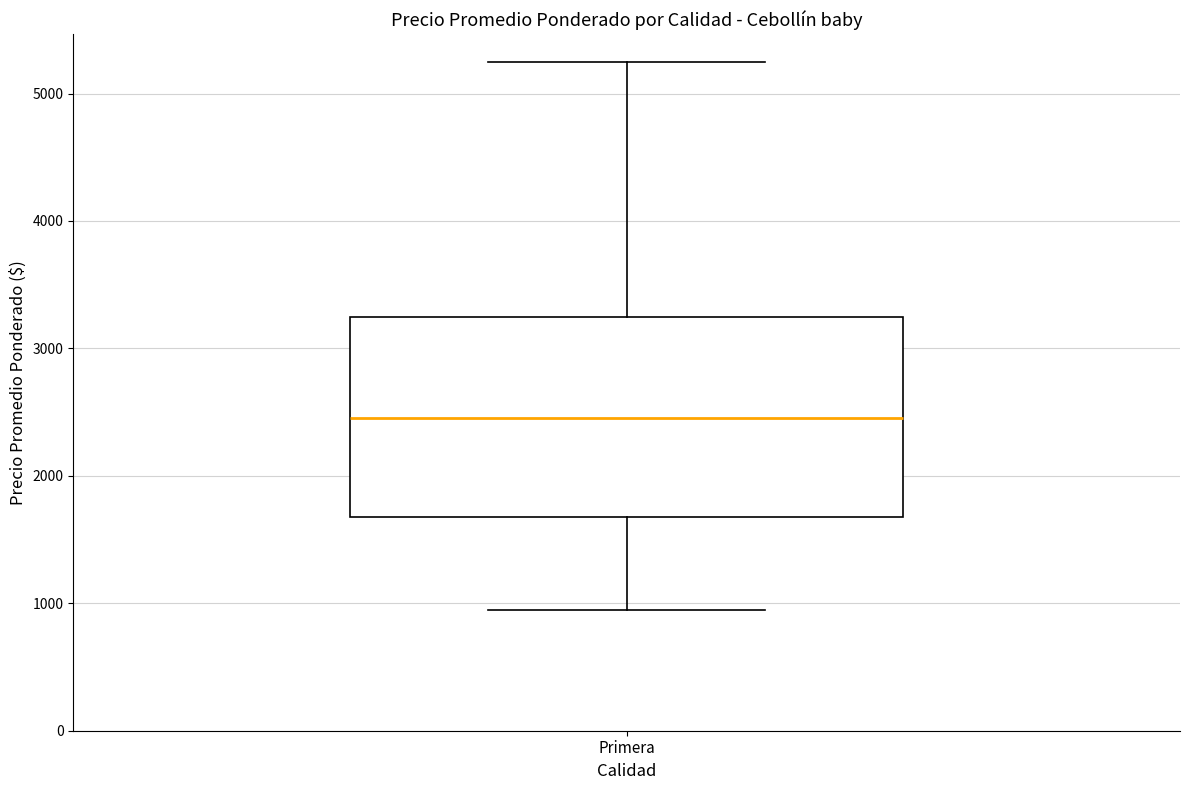

Read this box plot against the y-axis: the position of the median line, the range covered by the box, and the ends of both whiskers. The values are not printed on the chart, so give them approximately, as read against the axis.

median 2500, box 1700 to 3300, whiskers 1000 to 5300